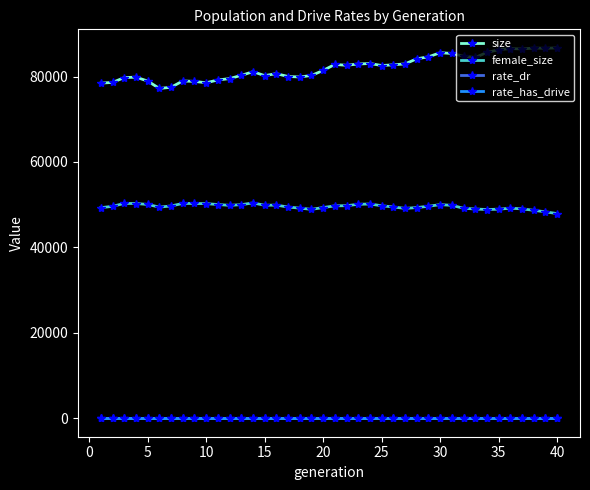

What is the difference between the maximum and minimum values in the rate_dr series?

0.2